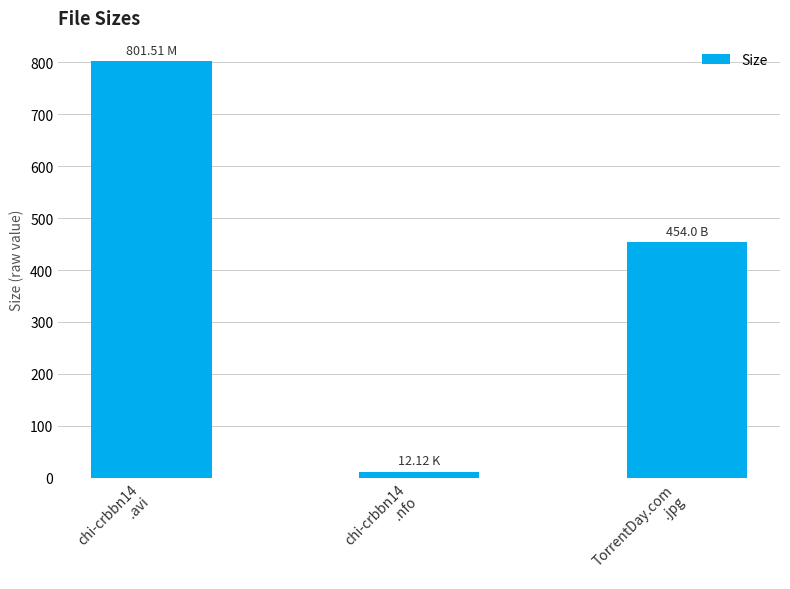

Is it true that the value at chi-crbbn14
.avi is 801.5?

True